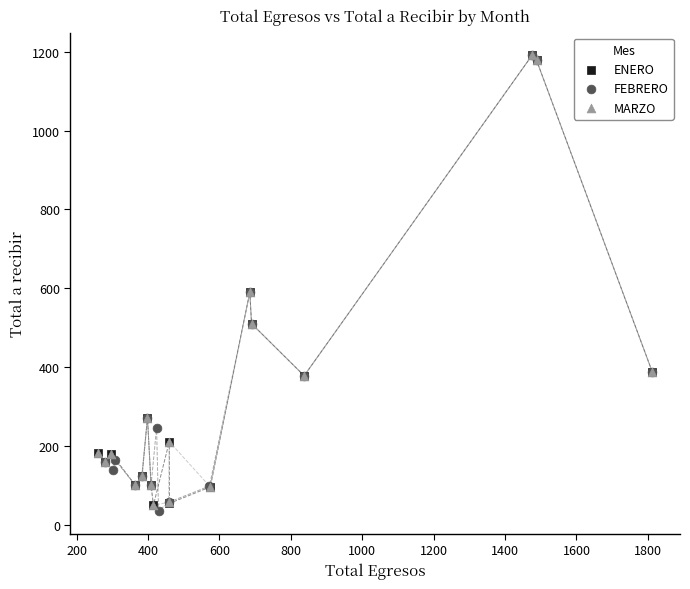

What are all the series names shown in the legend?

ENERO, FEBRERO, MARZO